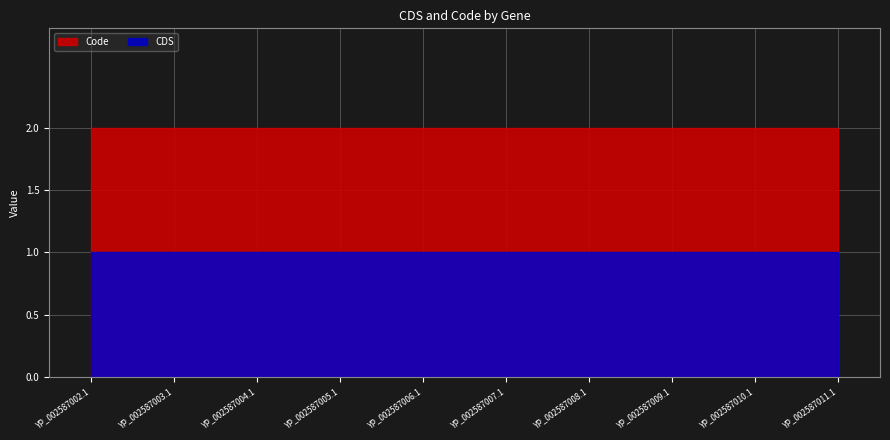

What is the sum of the Code values at YP_002587007.1 and YP_002587004.1?

4